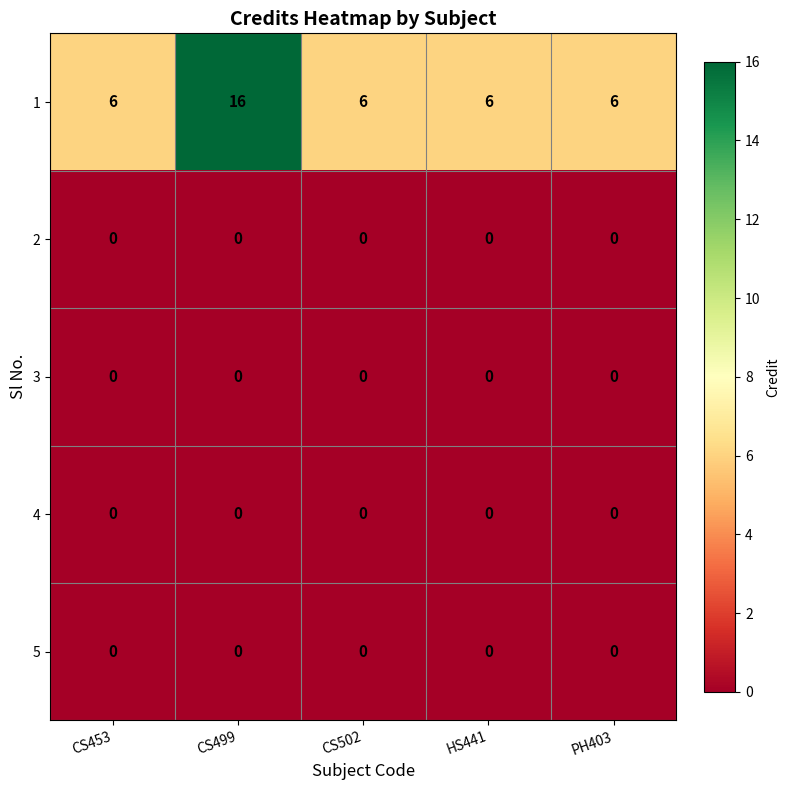

What is the spread (max minus min) of values at PH403?

6